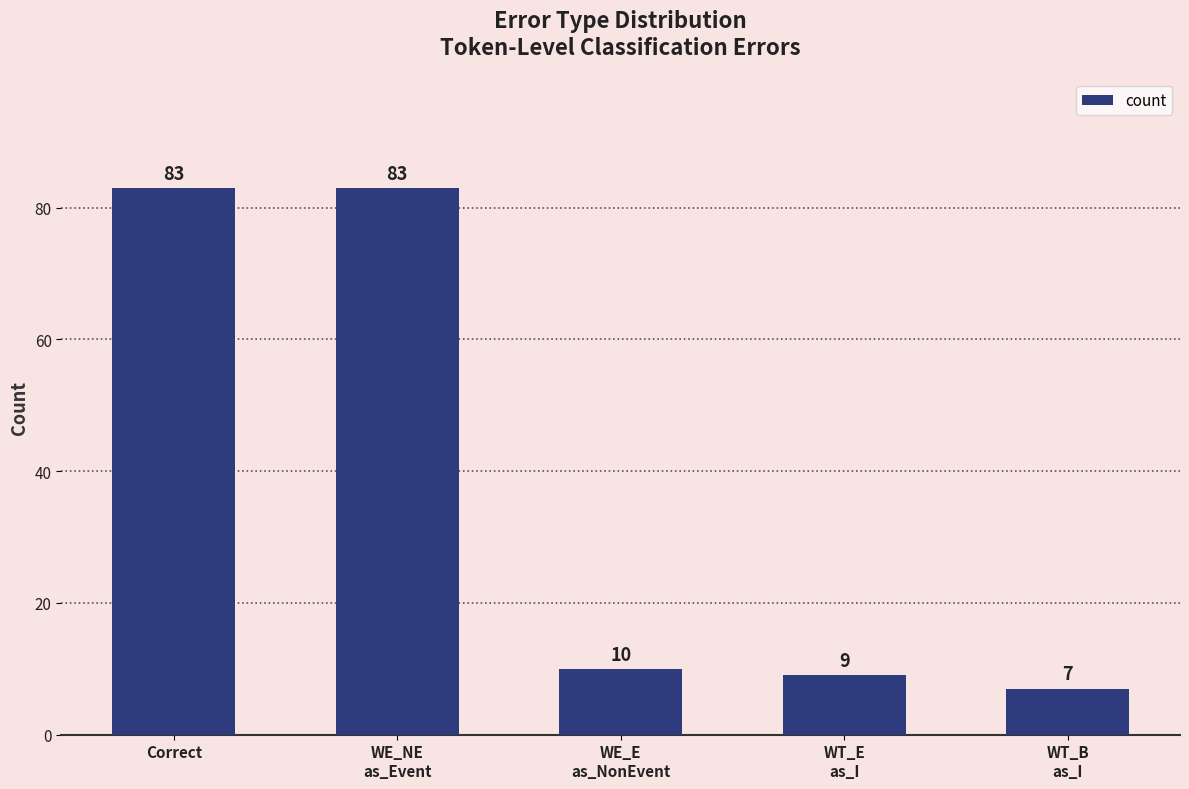

Read the value at Correct.

83